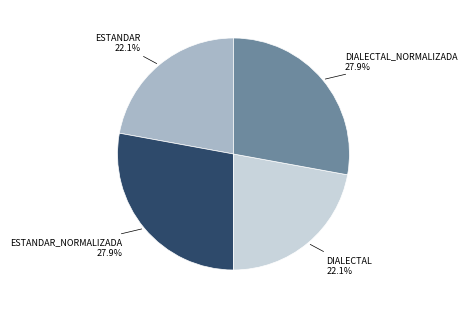

Is there a majority slice in this chart?

No